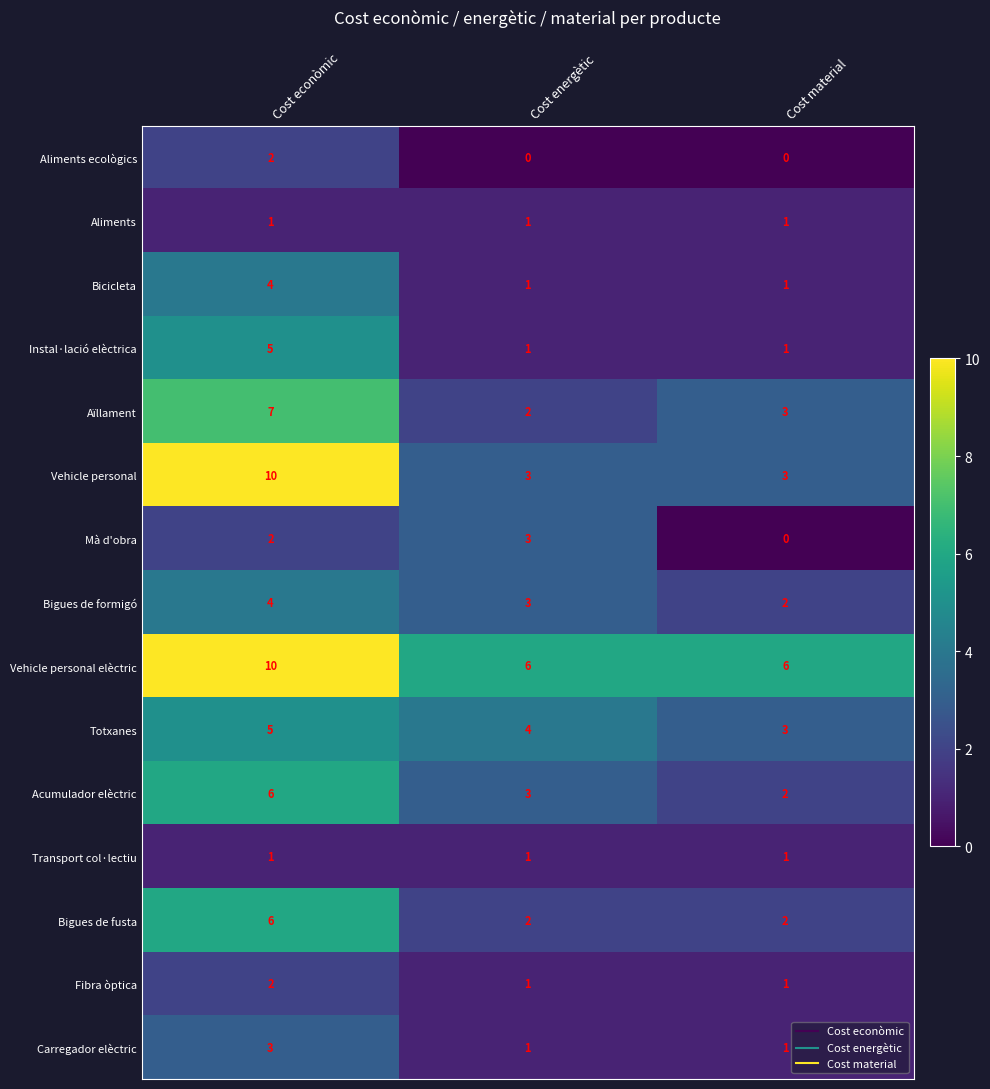

Which series has the widest spread of values?

Vehicle personal